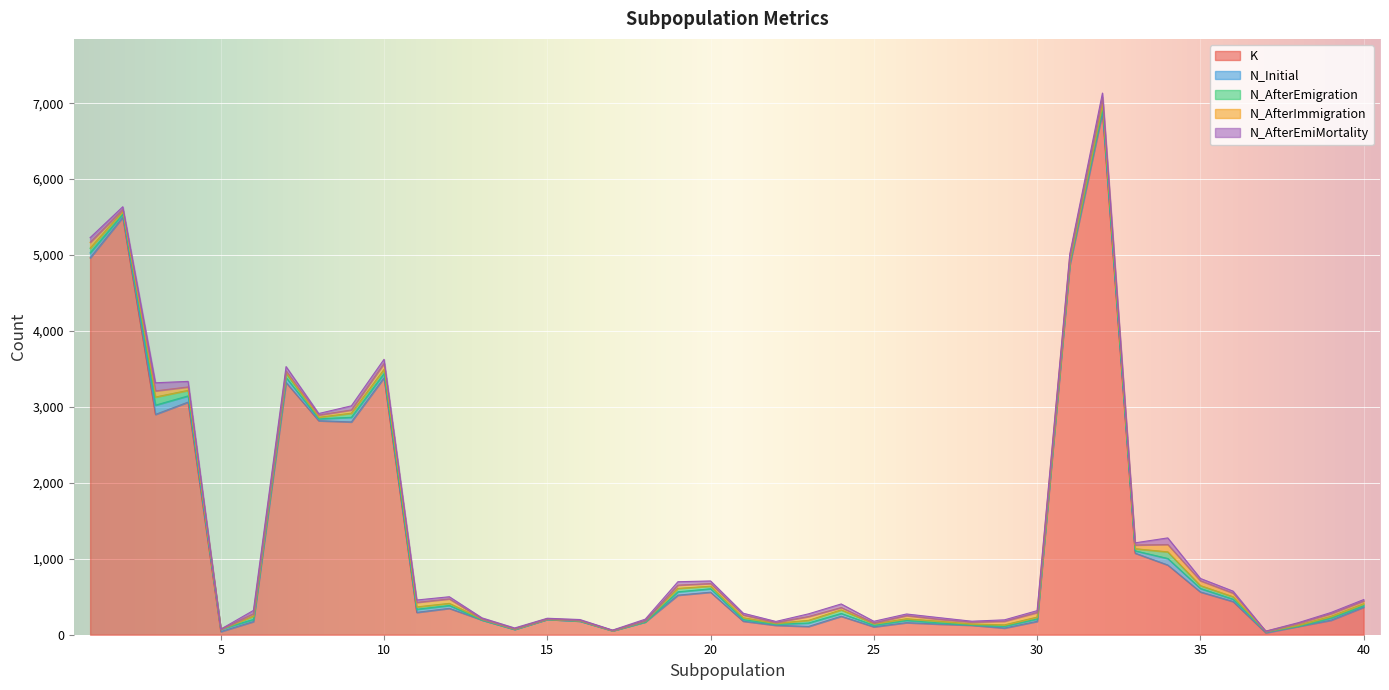

What is the maximum value for K?

6876